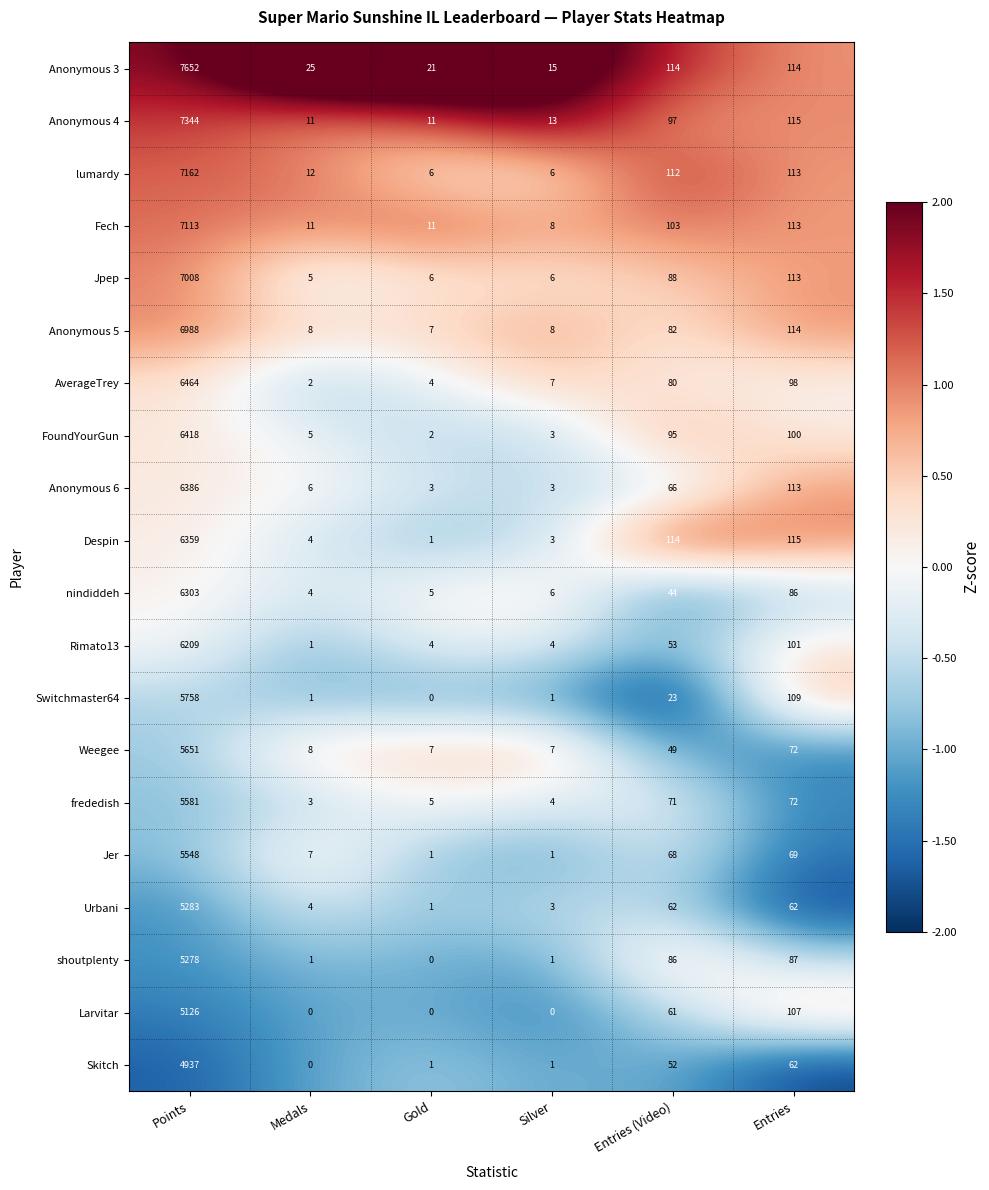

Which series has the widest spread of values?

Anonymous 3